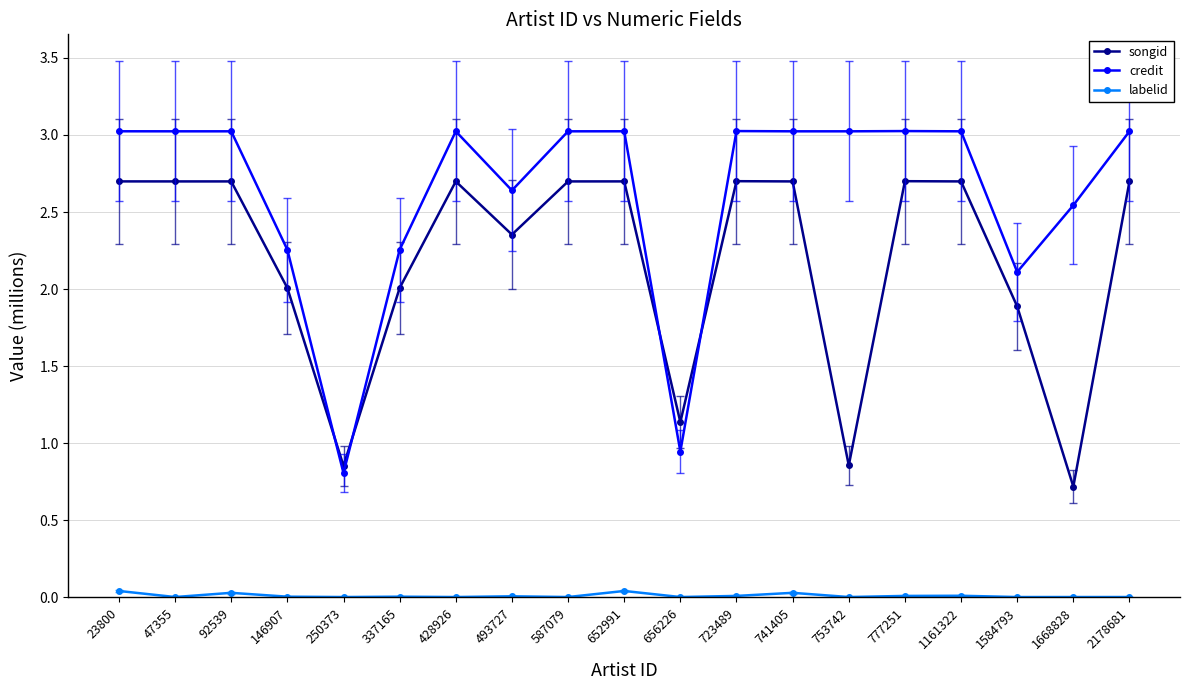

Which series has the largest total across all categories?

credit